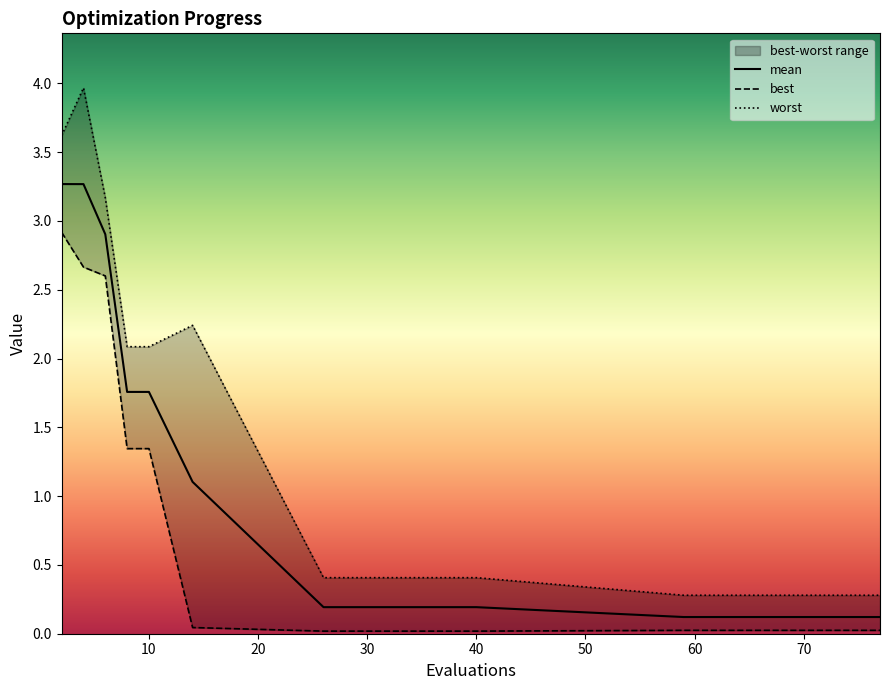

The mean series shows 0.2 at 30. True or false?

True